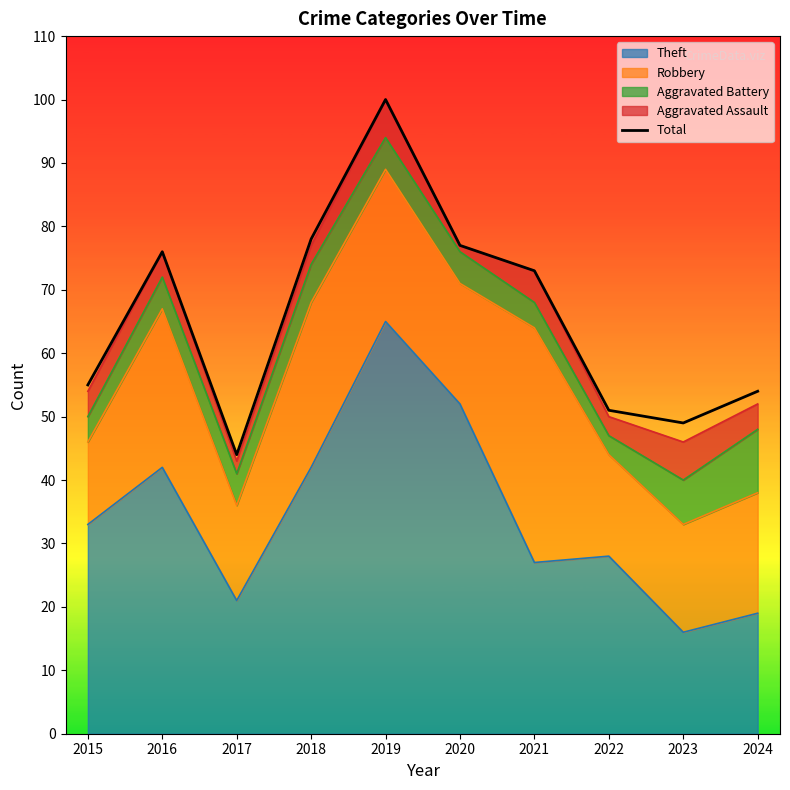

Which category has the highest value across all series?

2019